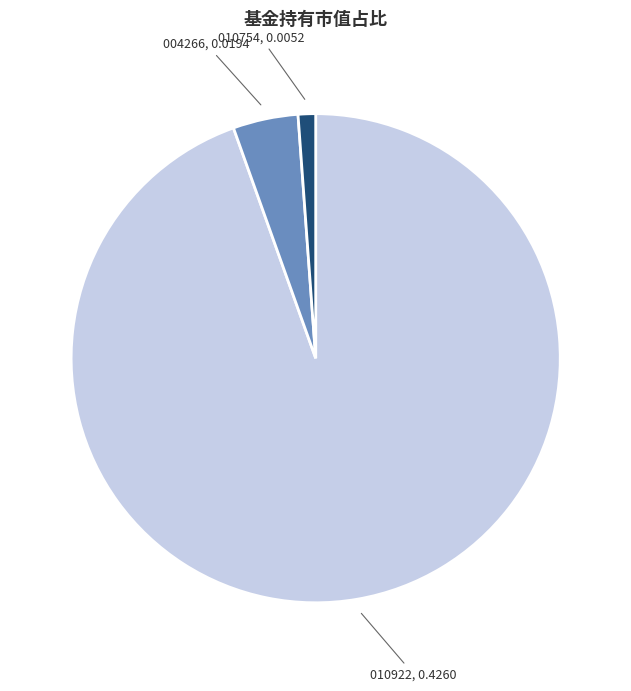

Is there a majority slice in this chart?

Yes